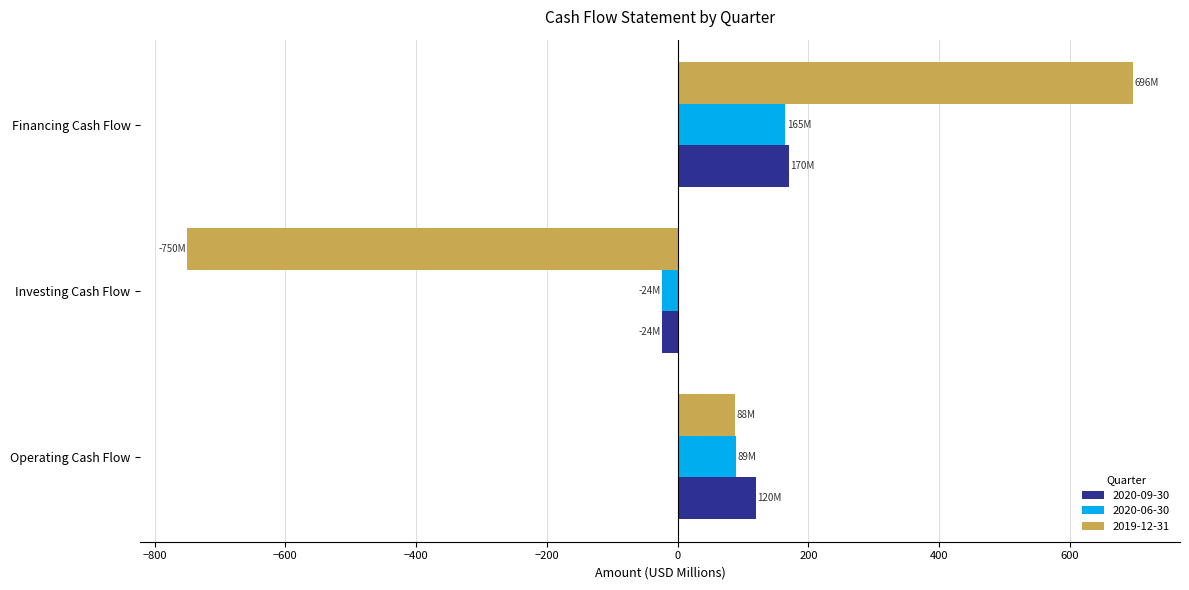

Which series changed the most between Operating Cash Flow and Investing Cash Flow?

2019-12-31